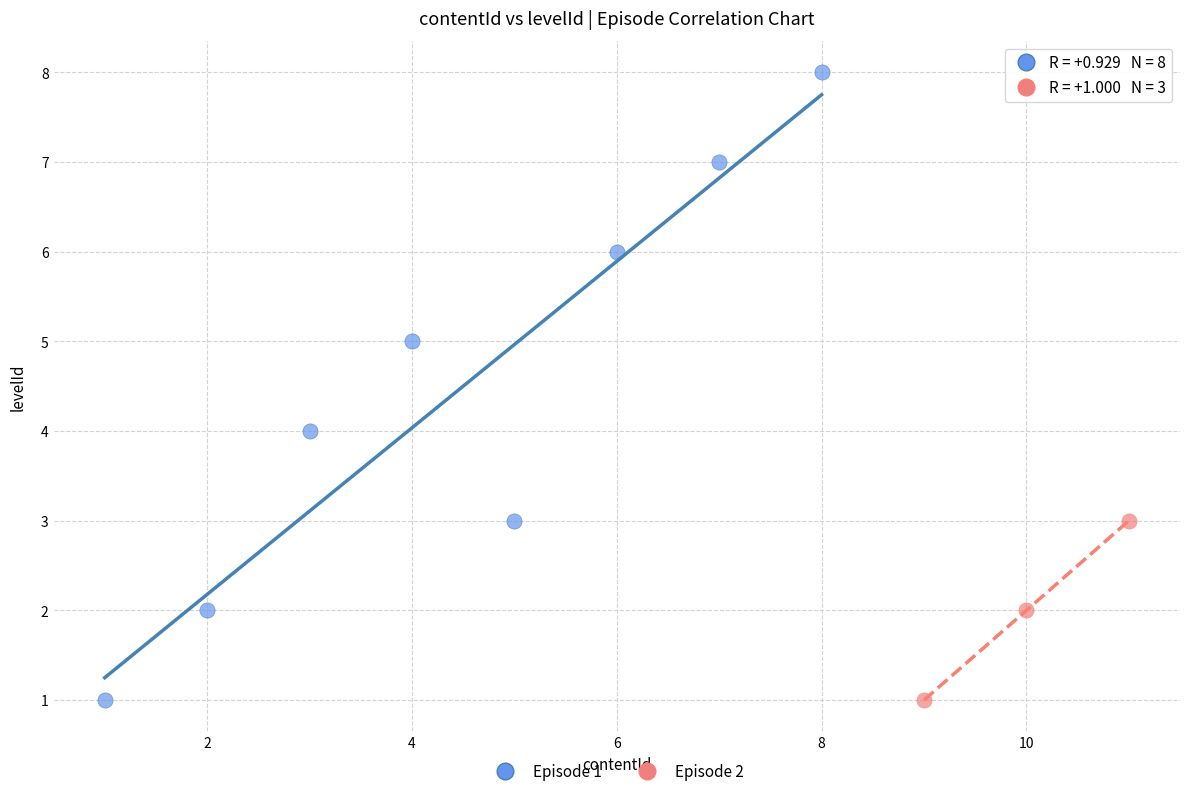

What are all the series names shown in the legend?

Episode 1, Episode 2